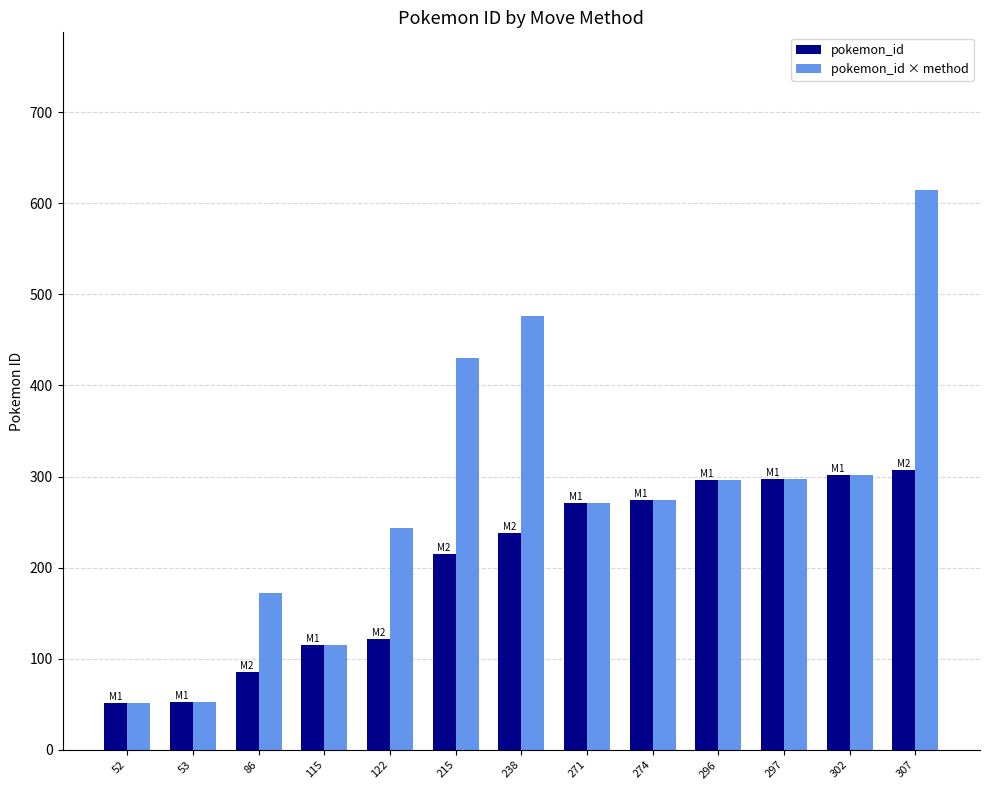

List the series in order of their overall mean, lowest first.

pokemon_id, pokemon_id × method